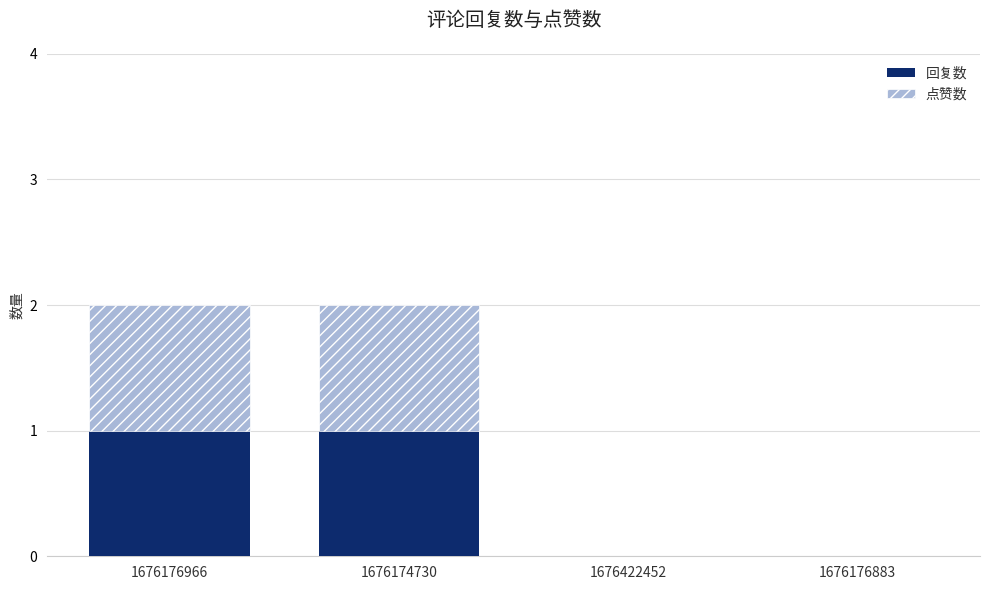

Does the chart contain stacked bars?

Yes